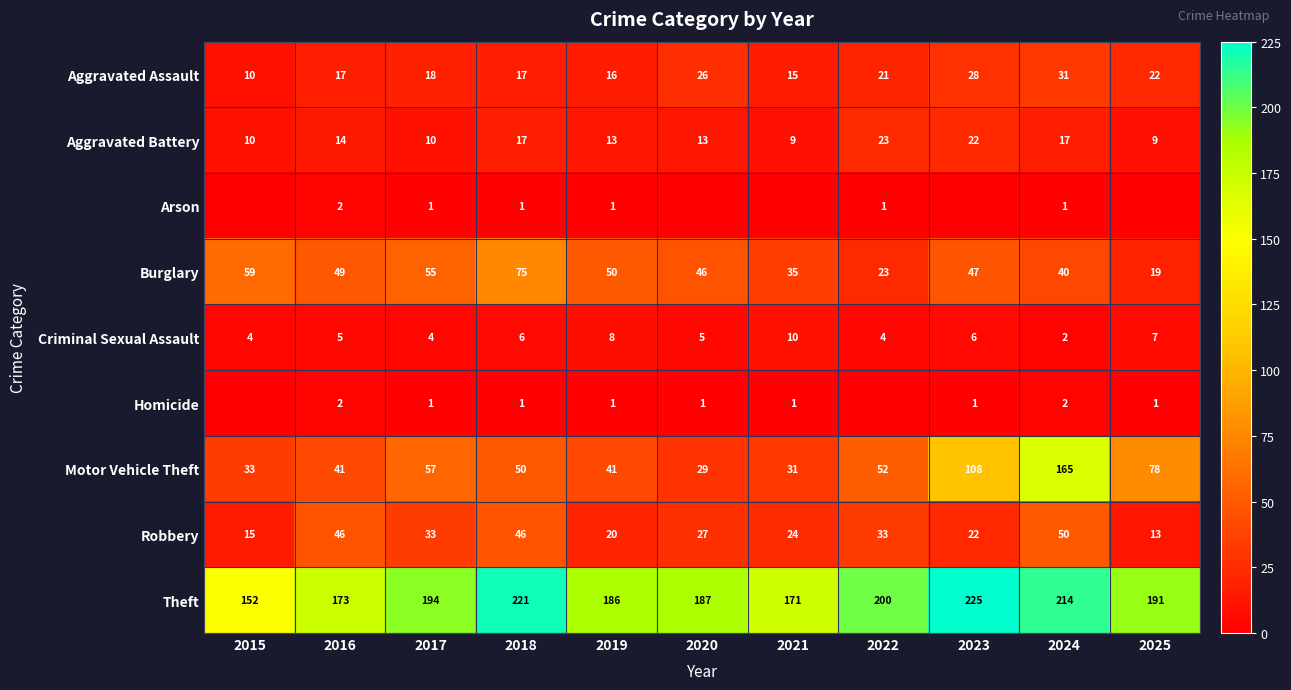

Between 2017 and 2020, which is larger?

2020